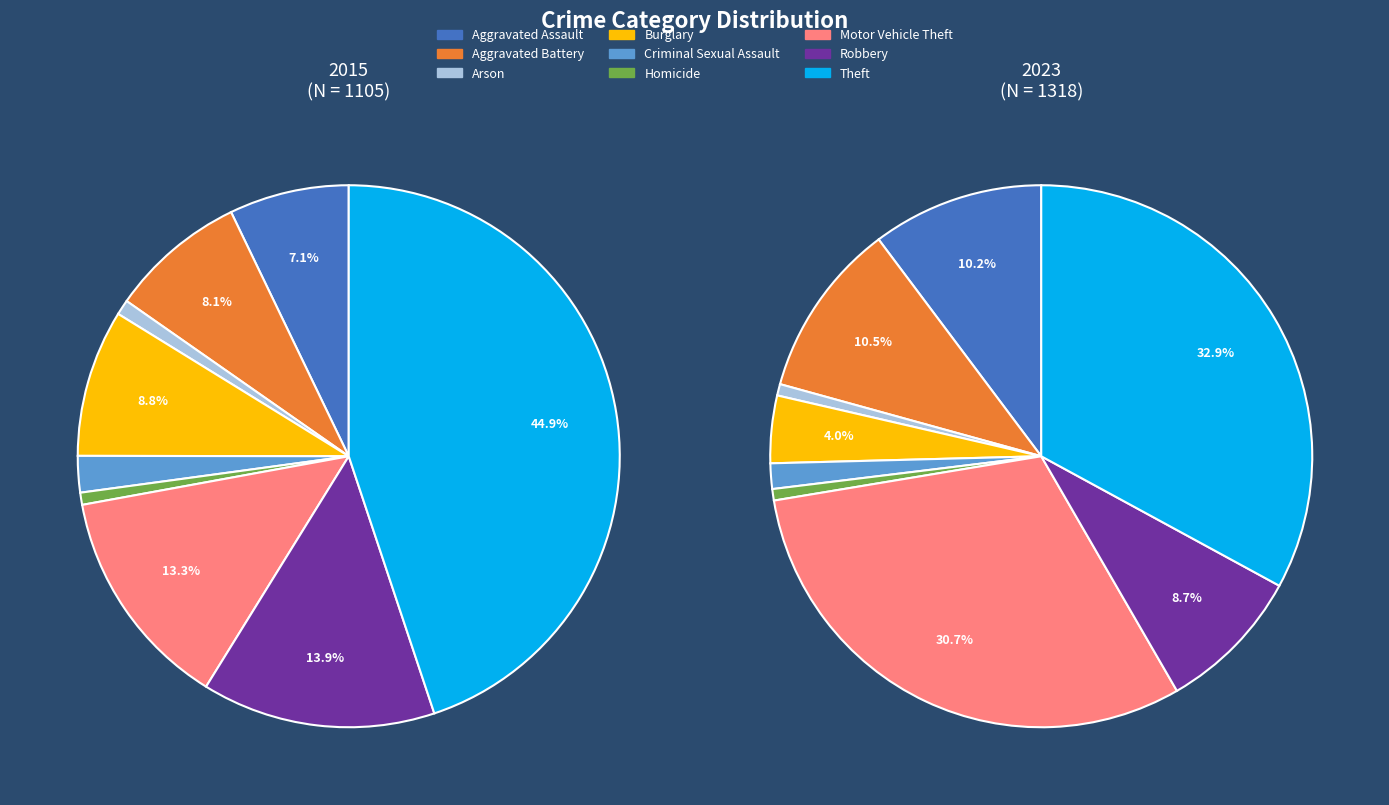

To the nearest percent, what is the combined percentage of Arson and Criminal Sexual Assault?

3%